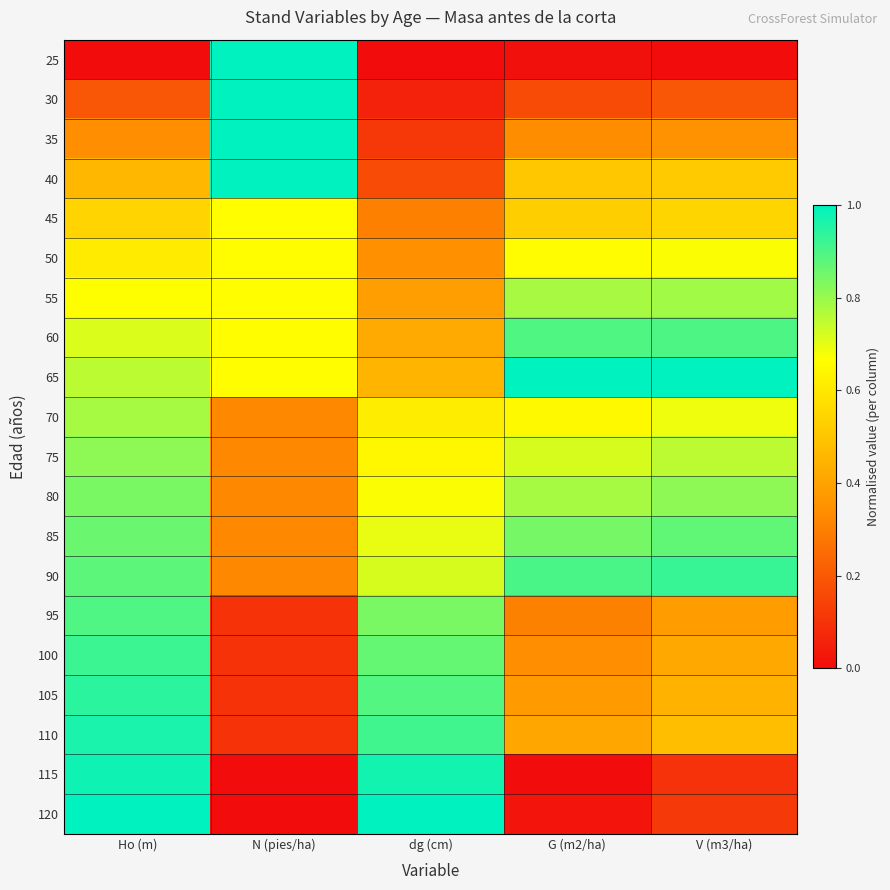

What is the total value across all series at N (pies/ha)?

9.3